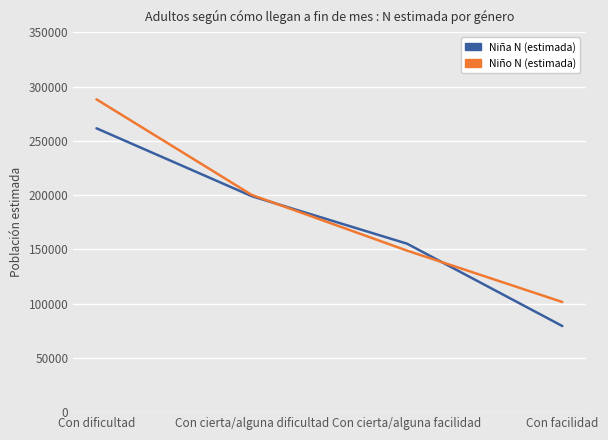

The value of Niño N (estimada) at Con dificultad is 288201. True or false?

True